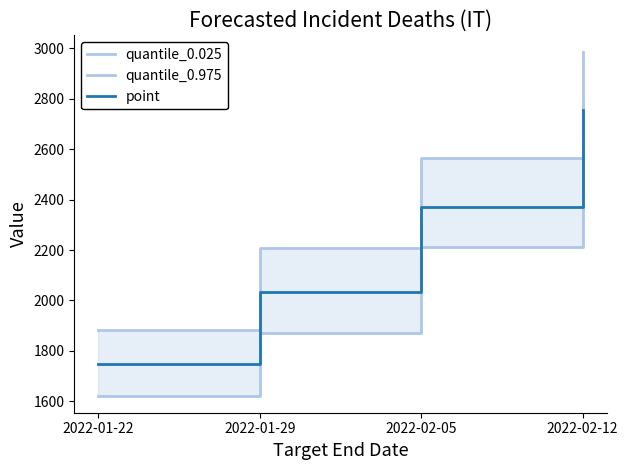

What is the difference between the quantile_0.975 values at 2022-01-29 and 2022-02-12?

777